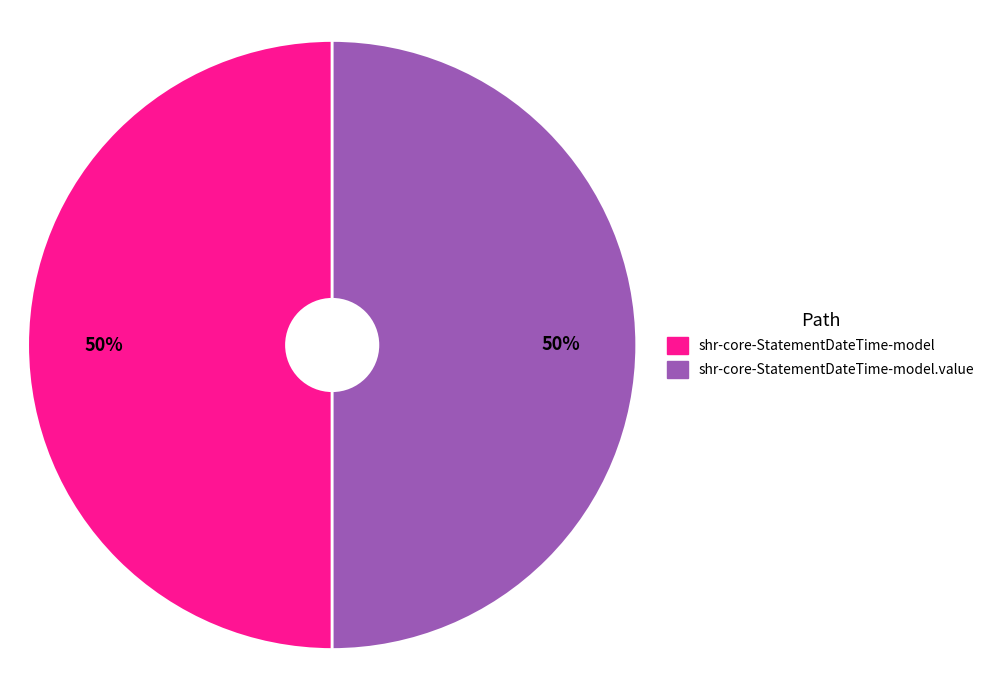

How many slices are in this pie chart?

2